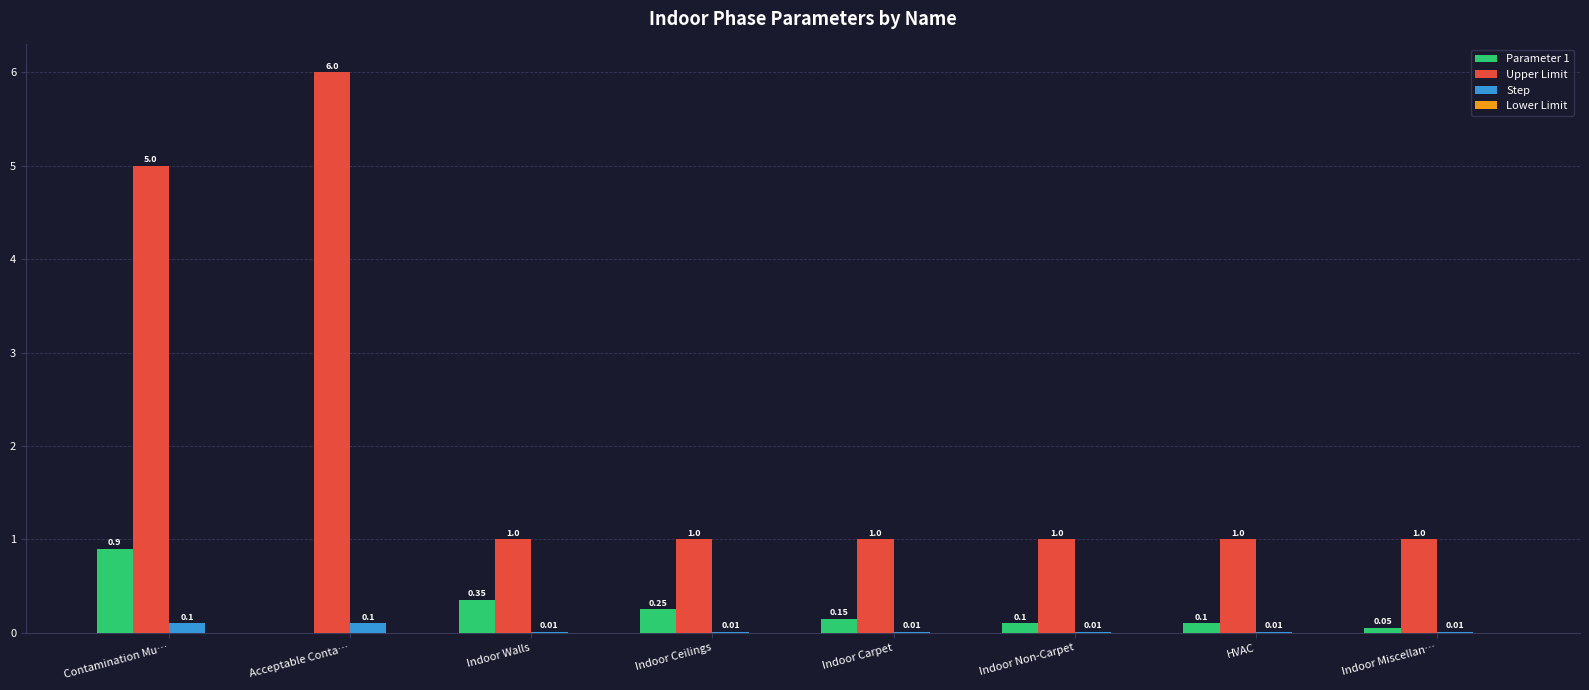

Between Indoor Carpet and Indoor Non-Carpet, which series saw the biggest shift?

Parameter 1